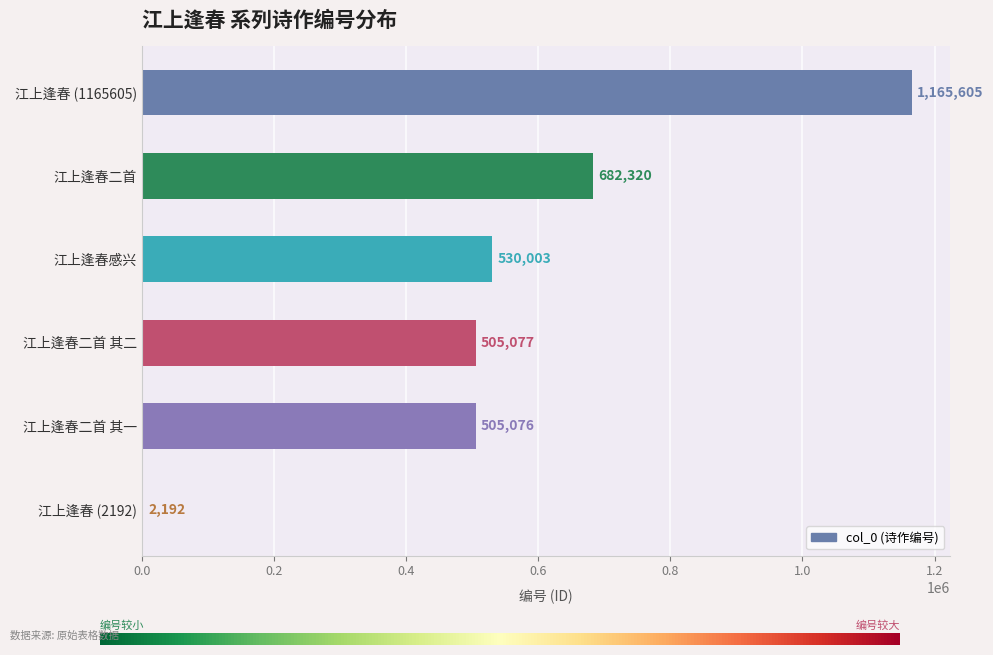

Reading bottom to top, transcribe all the data shown in this chart.

江上逢春 (2192)=2192	江上逢春二首 其一=505076	江上逢春二首 其二=505077	江上逢春感兴=530003	江上逢春二首=682320	江上逢春 (1165605)=1165605